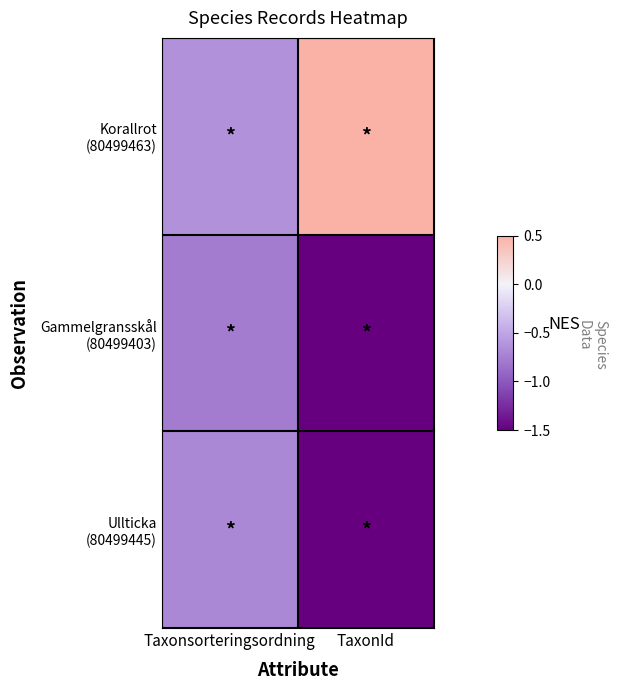

How many data points does each series have?

2